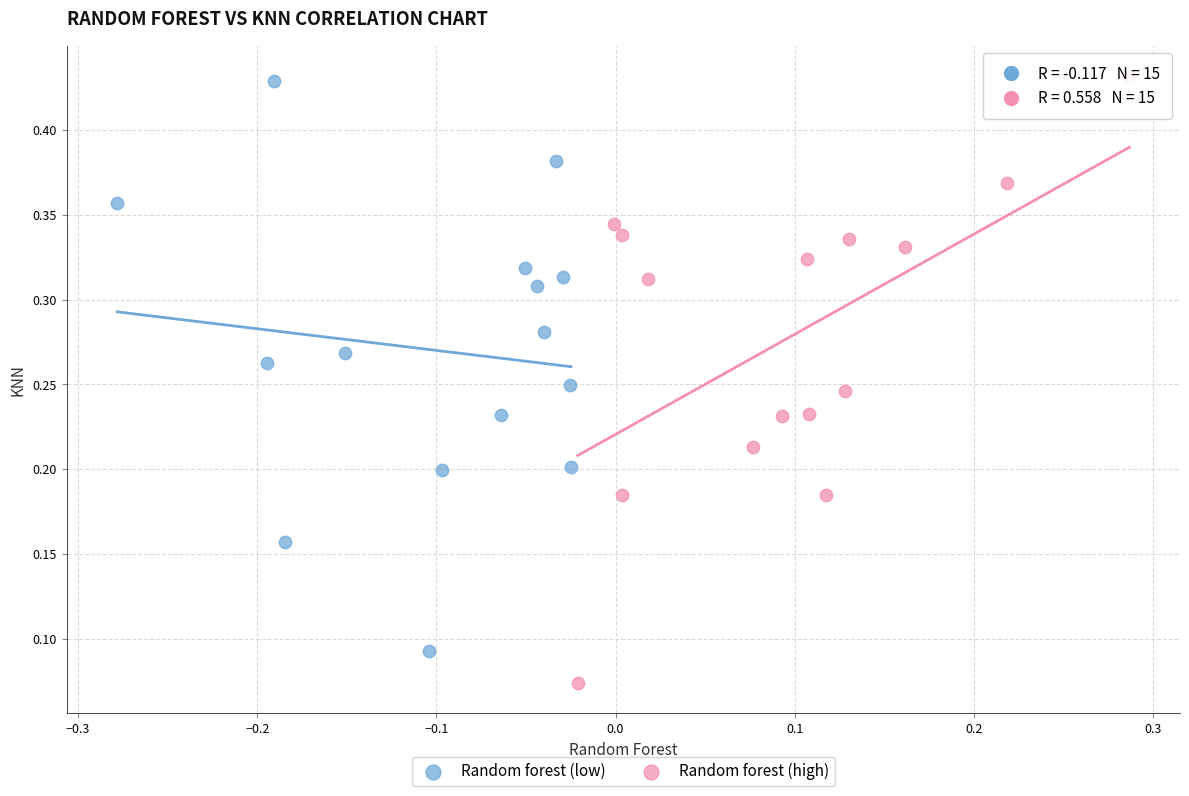

Which series contains the lowest Y value?

Random forest (high)